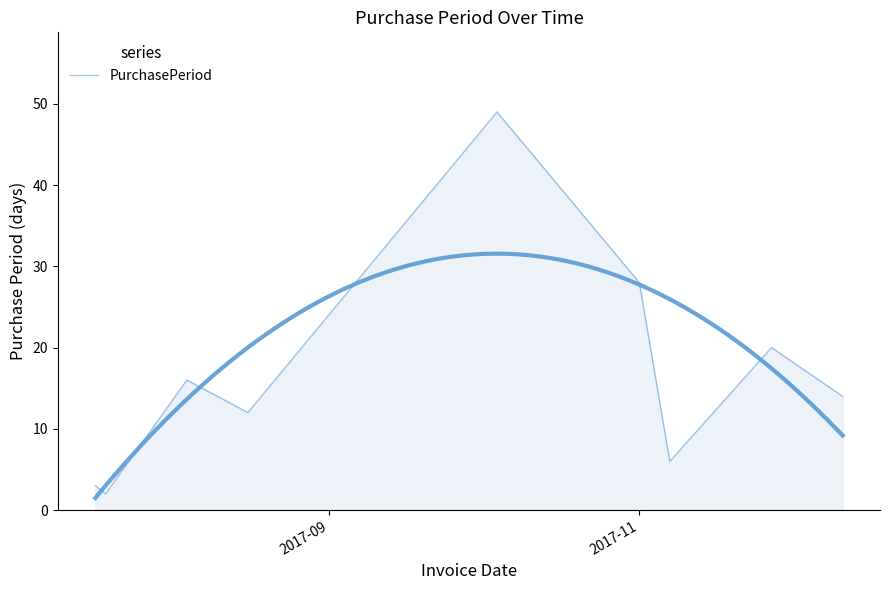

What is the smallest value displayed?

2